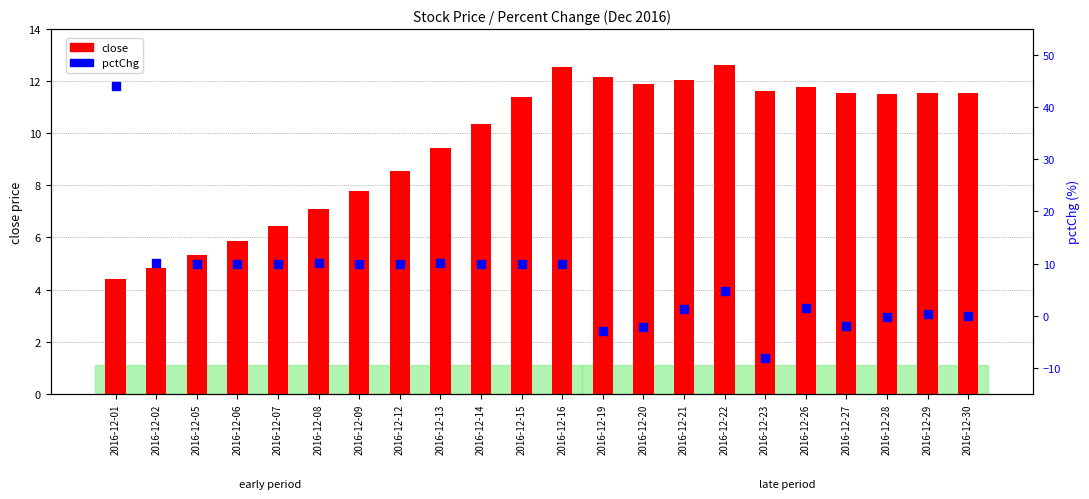

At which category is the sum across all series the highest?

2016-12-01